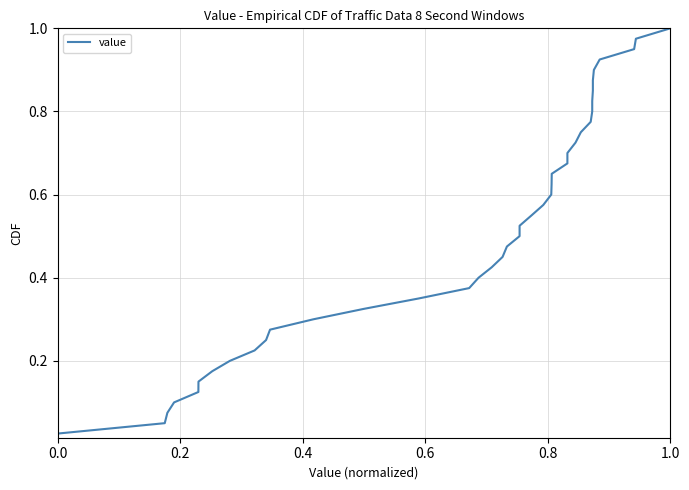

What is the average value?

0.5